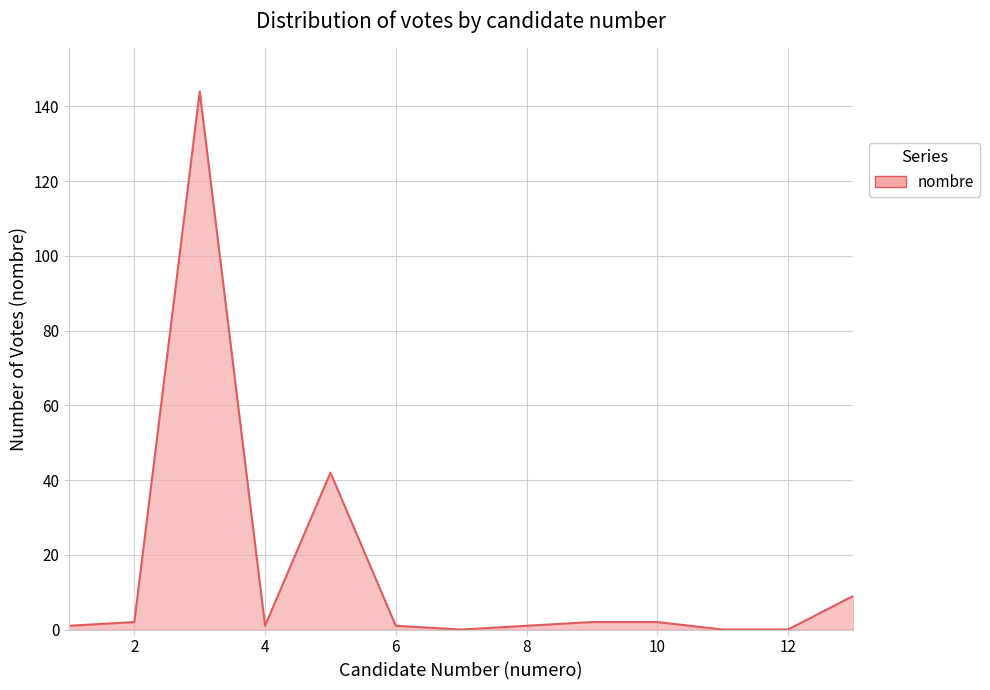

What is the difference between the maximum and minimum values?

144